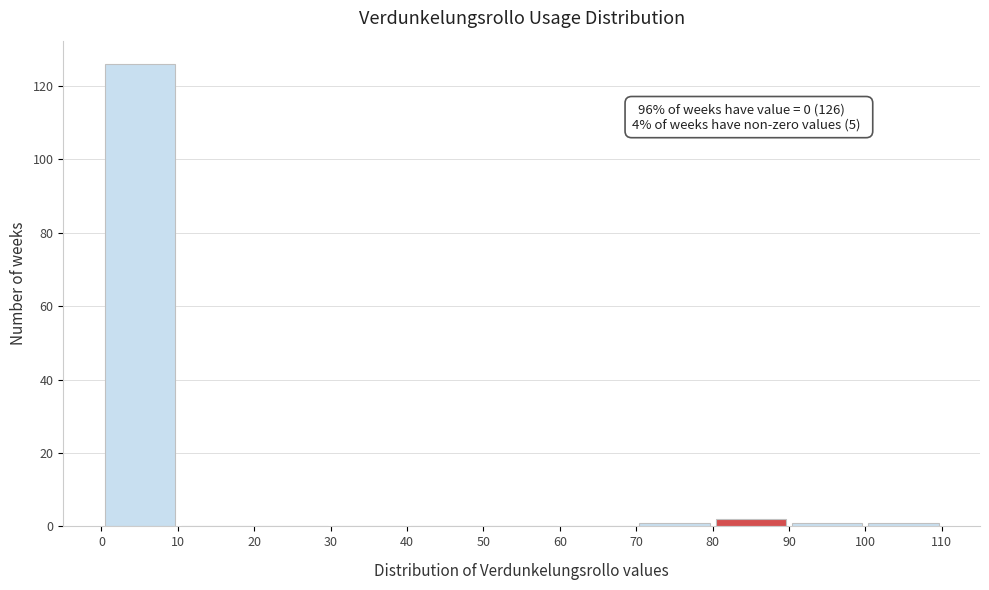

Over which range of the x-axis is the bar tallest?

0 to 10